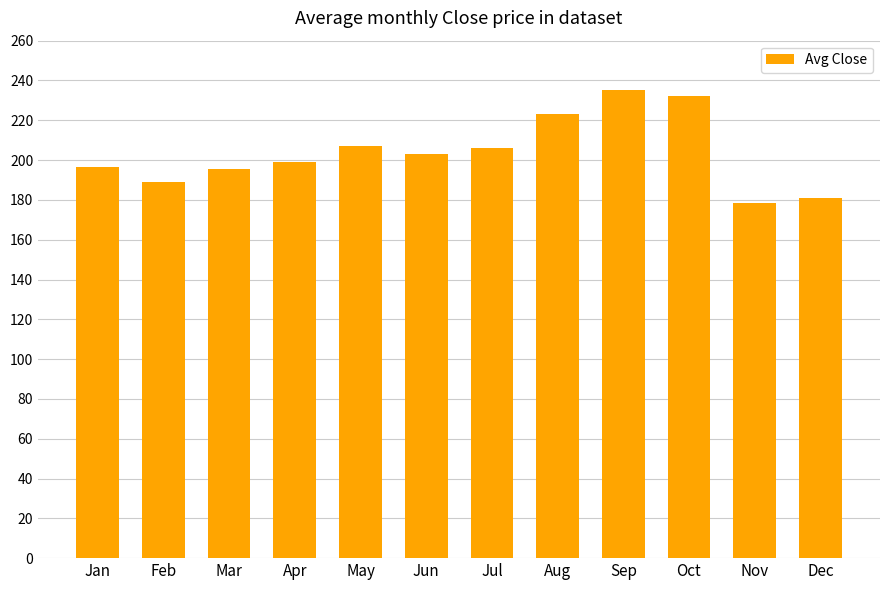

Approximately how many times larger is the value at Nov compared to Aug?

0.8